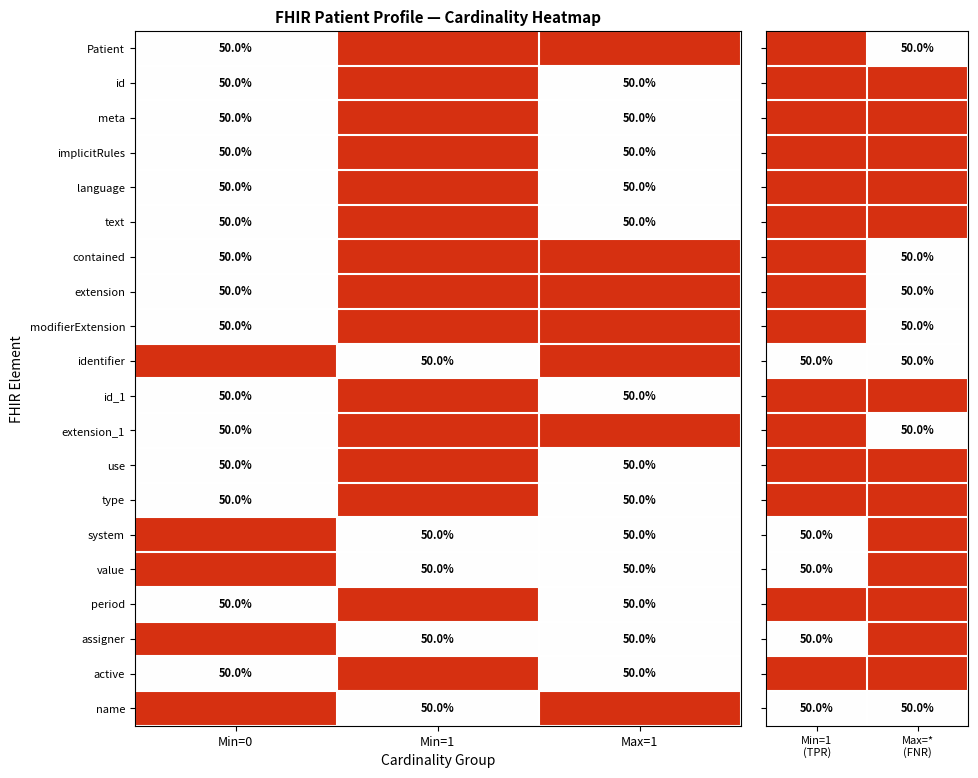

True or false: use has a value of 50 at Max=1.

True